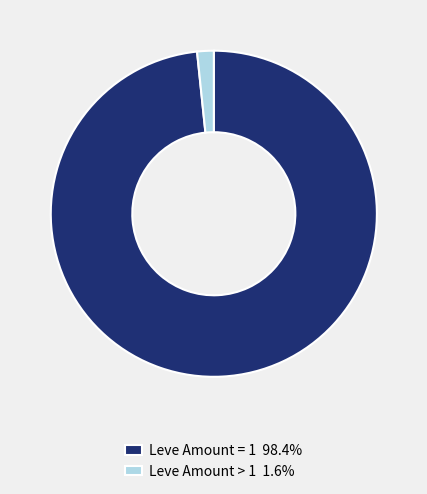

How many segments does this pie chart have?

2